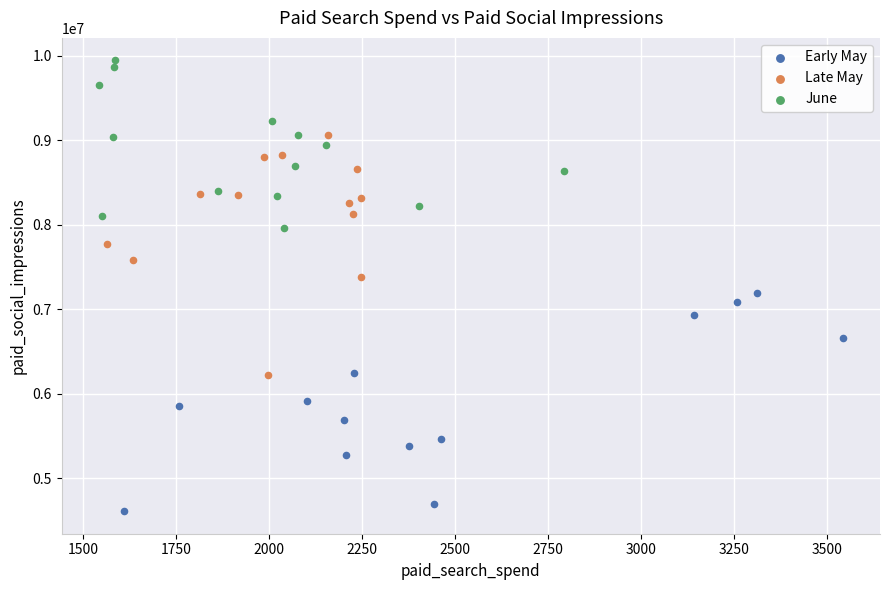

Which series reaches the minimum Y coordinate?

Early May